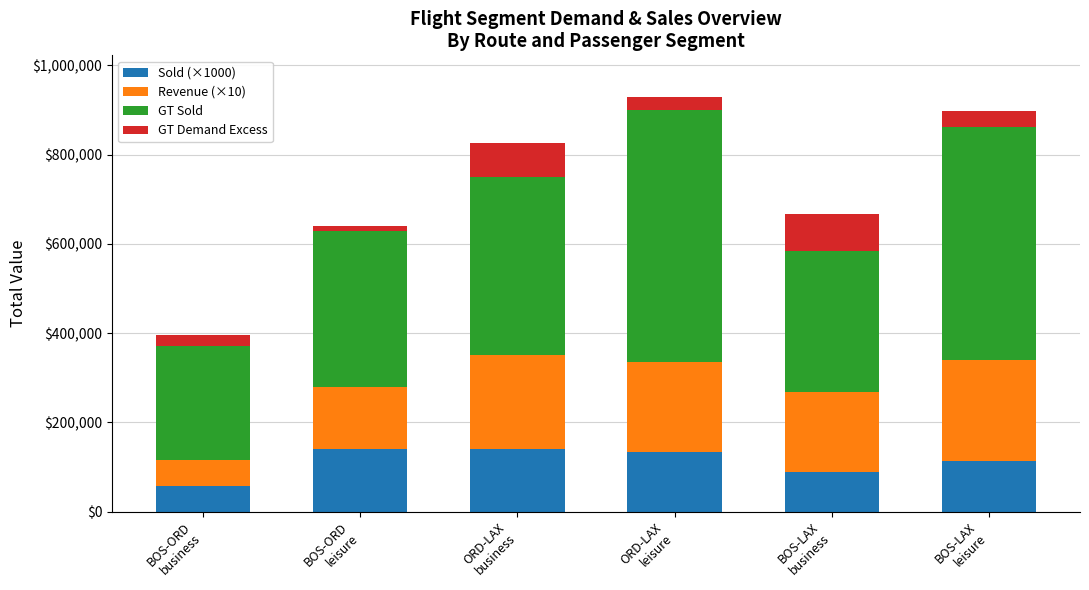

How many data points does each series have?

6